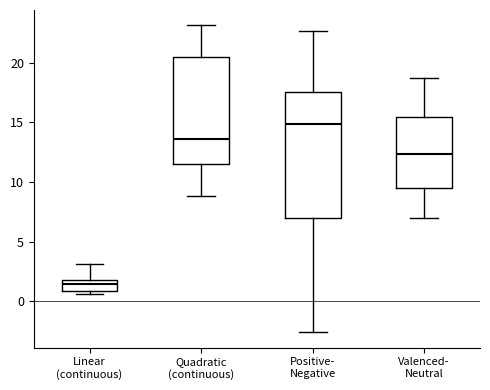

Reading left to right, read every box against the y-axis: the position of its median line, the range the box covers, and the ends of its whiskers. The values are not printed on the chart, so give them approximately, as read against the axis.

Linear (continuous): median 1.5, box 1.0 to 2.0, whiskers 0.5 to 3.0
Quadratic (continuous): median 13.5, box 11.5 to 20.5, whiskers 9.0 to 23.0
Positive- Negative: median 15.0, box 7.0 to 17.5, whiskers -2.5 to 22.5
Valenced- Neutral: median 12.5, box 9.5 to 15.5, whiskers 7.0 to 18.5